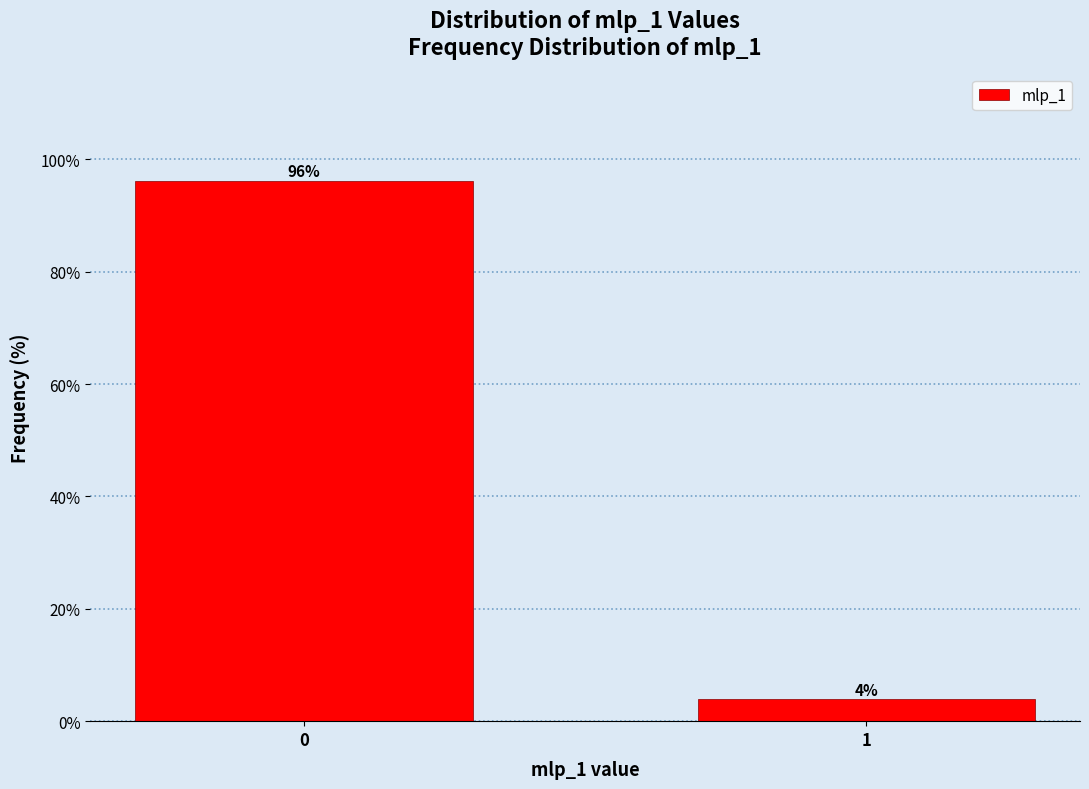

True or false: the data shows 96.1 at 0.

True